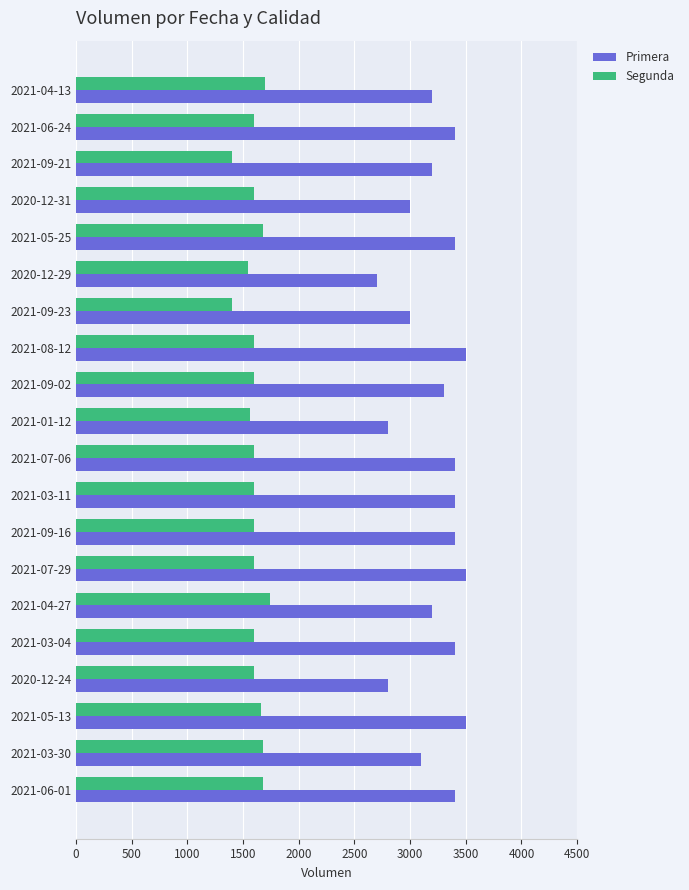

List the series in order of their overall mean, lowest first.

Segunda, Primera